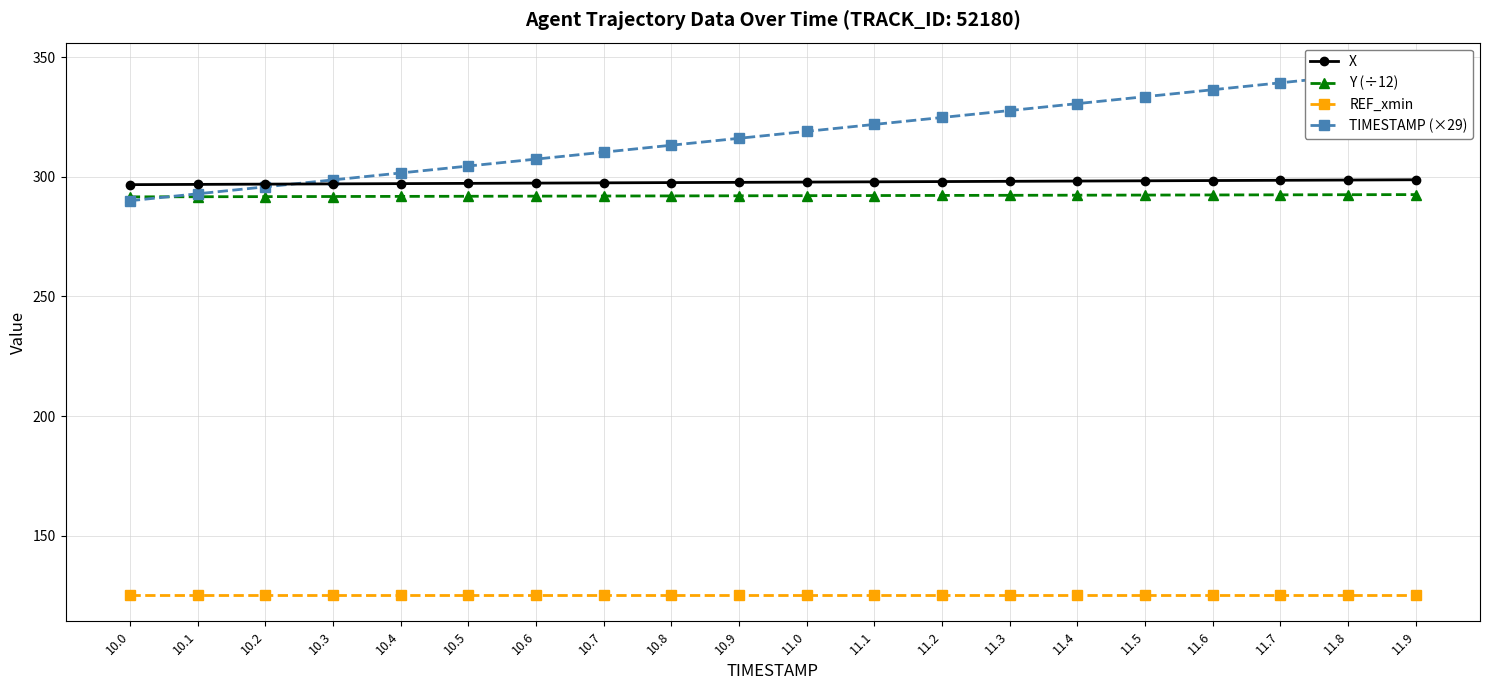

True or false: X has more than 2 points higher than both neighbors.

False